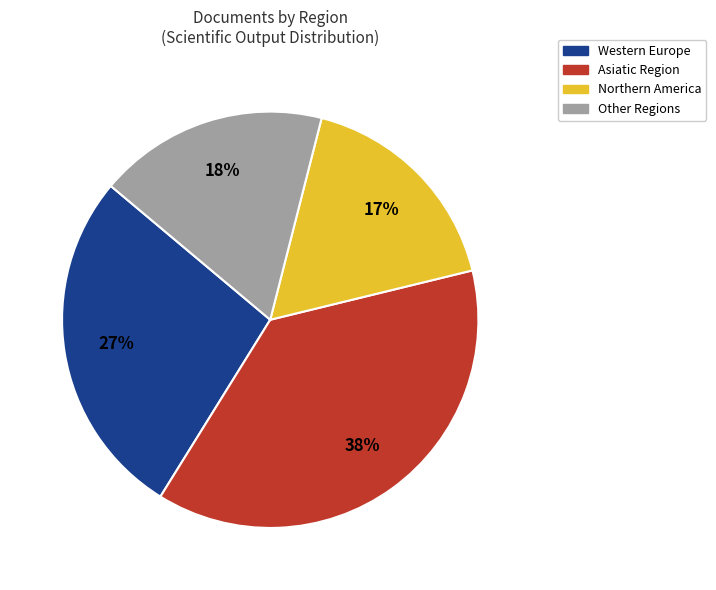

How many slices are in this pie chart?

4